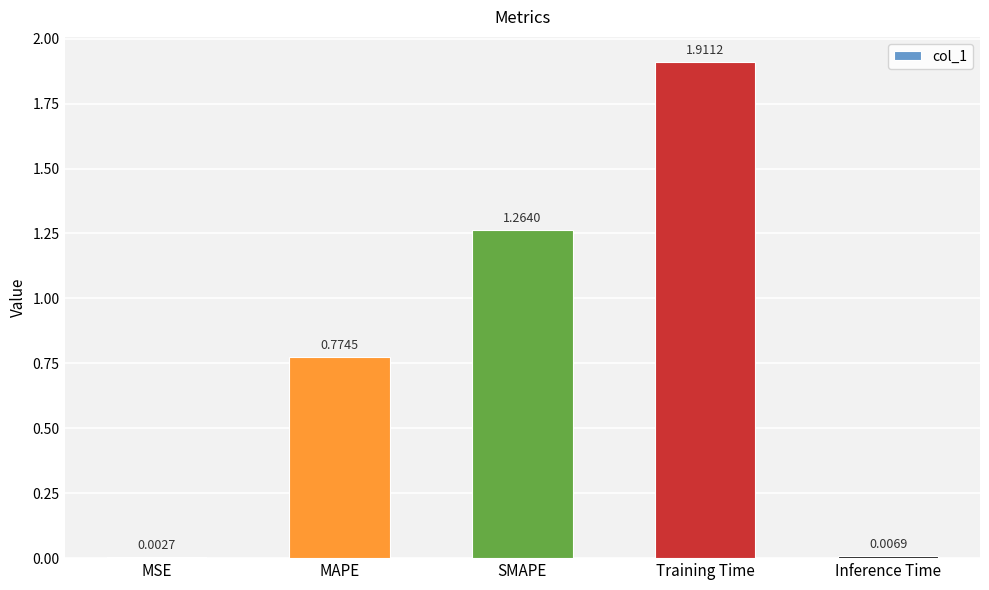

Which category has the highest value across all series?

Training Time